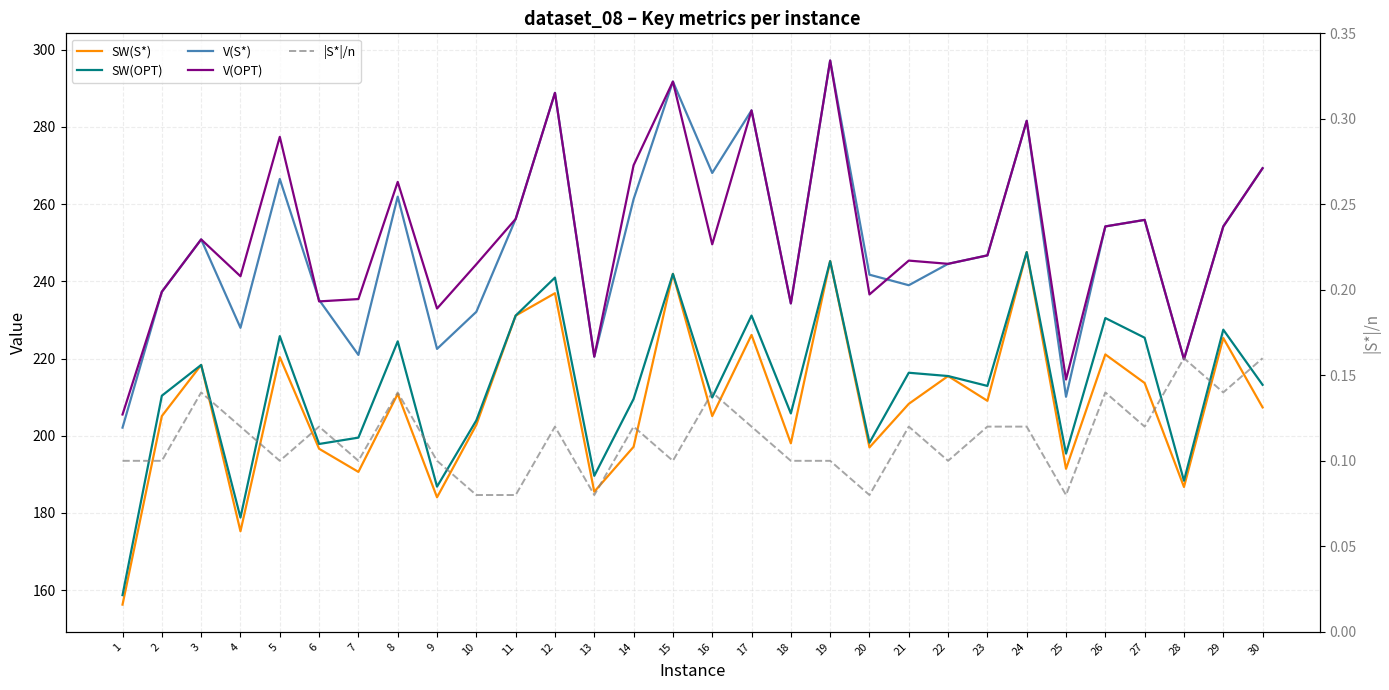

Reading left to right, extract all data points from this chart.

SW(S*): 1=156.2	2=205.1	3=218.3	4=175.2	5=220.4	6=196.6	7=190.6	8=210.8	9=184.0	10=202.8	11=231.1	12=236.9	13=185.5	14=197.1	15=241.9	16=205.1	17=226.1	18=198.0	19=245.2	20=197.0	21=208.3	22=215.5	23=209.0	24=247.6	25=191.4	26=221.1	27=213.6	28=186.7	29=225.3	30=207.3
SW(OPT): 1=158.7	2=210.4	3=218.3	4=178.8	5=225.8	6=197.9	7=199.5	8=224.4	9=186.8	10=204.0	11=231.1	12=241.0	13=189.6	14=209.5	15=241.9	16=209.9	17=231.1	18=205.8	19=245.2	20=198.2	21=216.3	22=215.5	23=212.9	24=247.6	25=195.4	26=230.5	27=225.4	28=188.3	29=227.5	30=213.2
V(S*): 1=202.1	2=237.3	3=250.9	4=228.0	5=266.5	6=235.2	7=220.9	8=261.9	9=222.5	10=232.1	11=256.1	12=288.8	13=220.5	14=261.3	15=291.7	16=268.1	17=284.3	18=234.3	19=297.2	20=241.7	21=239.0	22=244.5	23=246.7	24=281.6	25=210.1	26=254.2	27=255.9	28=219.8	29=254.2	30=269.3
V(OPT): 1=205.5	2=237.3	3=250.9	4=241.3	5=277.4	6=234.8	7=235.4	8=265.8	9=232.9	10=244.4	11=256.1	12=288.8	13=220.5	14=270.1	15=291.7	16=249.6	17=284.3	18=234.3	19=297.2	20=236.6	21=245.4	22=244.5	23=246.7	24=281.6	25=214.6	26=254.2	27=255.9	28=219.8	29=254.2	30=269.3
|S*|/n: 1=0.1	2=0.1	3=0.1	4=0.1	5=0.1	6=0.1	7=0.1	8=0.1	9=0.1	10=0.1	11=0.1	12=0.1	13=0.1	14=0.1	15=0.1	16=0.1	17=0.1	18=0.1	19=0.1	20=0.1	21=0.1	22=0.1	23=0.1	24=0.1	25=0.1	26=0.1	27=0.1	28=0.2	29=0.1	30=0.2